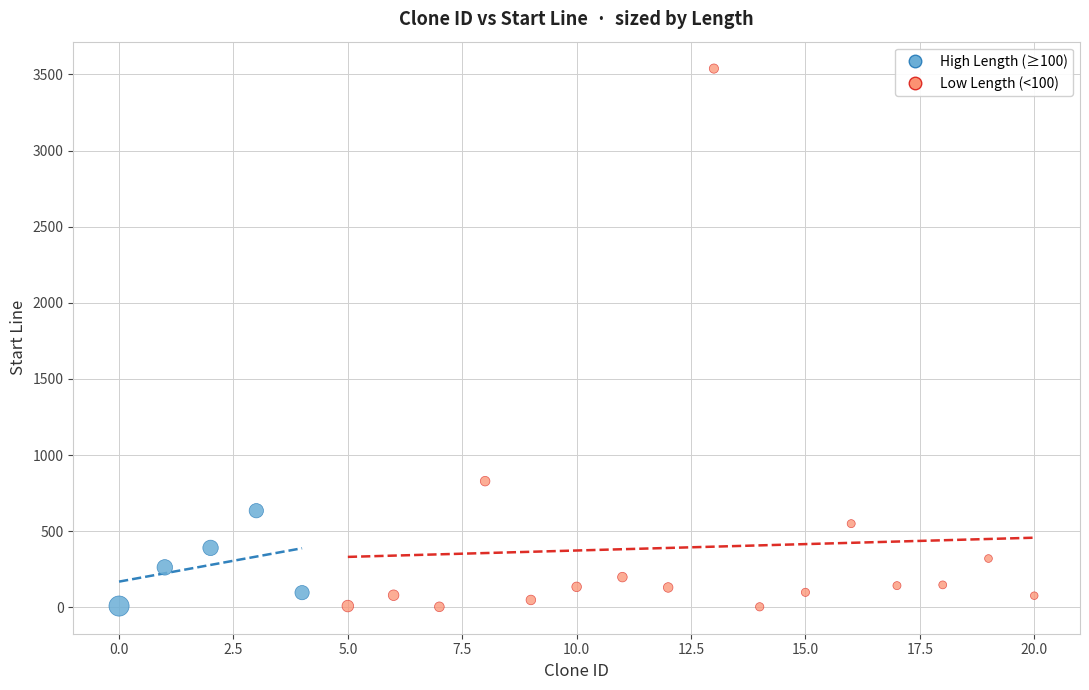

Which series has the largest Y range (max minus min)?

Low Length (<100)